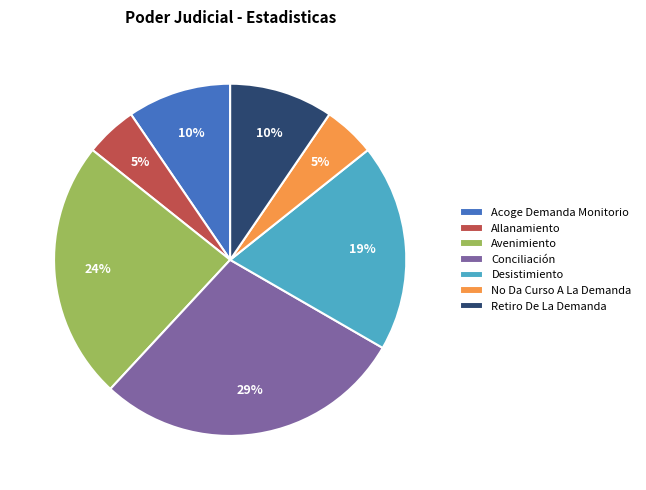

Which category has the biggest portion of the pie?

Conciliación